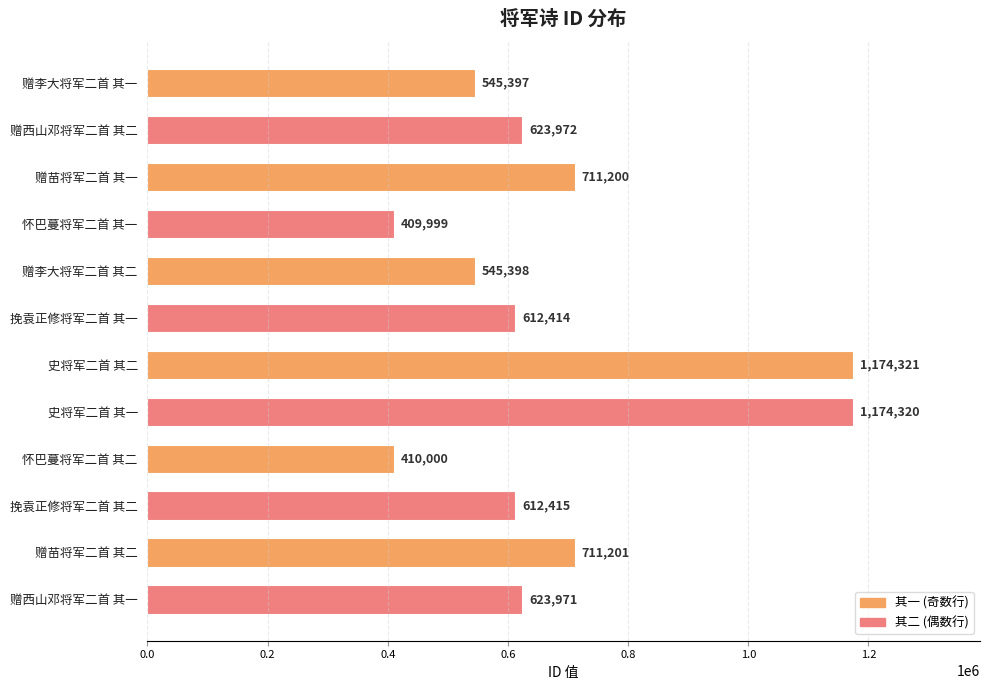

Approximately how many times larger is the value at 赠李大将军二首 其一 compared to 赠苗将军二首 其一?

0.8